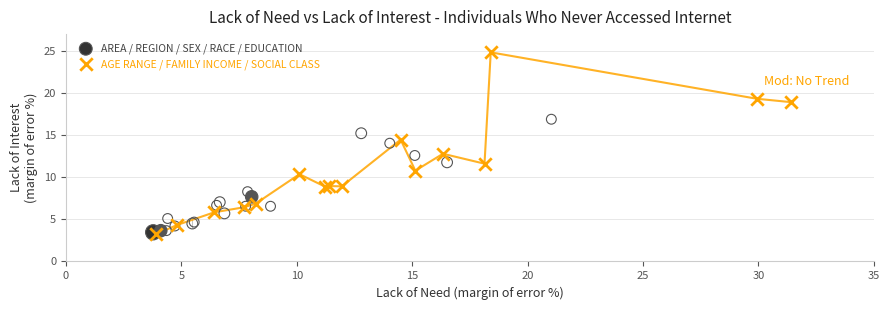

Which series has the largest Y range (max minus min)?

AGE RANGE / FAMILY INCOME / SOCIAL CLASS